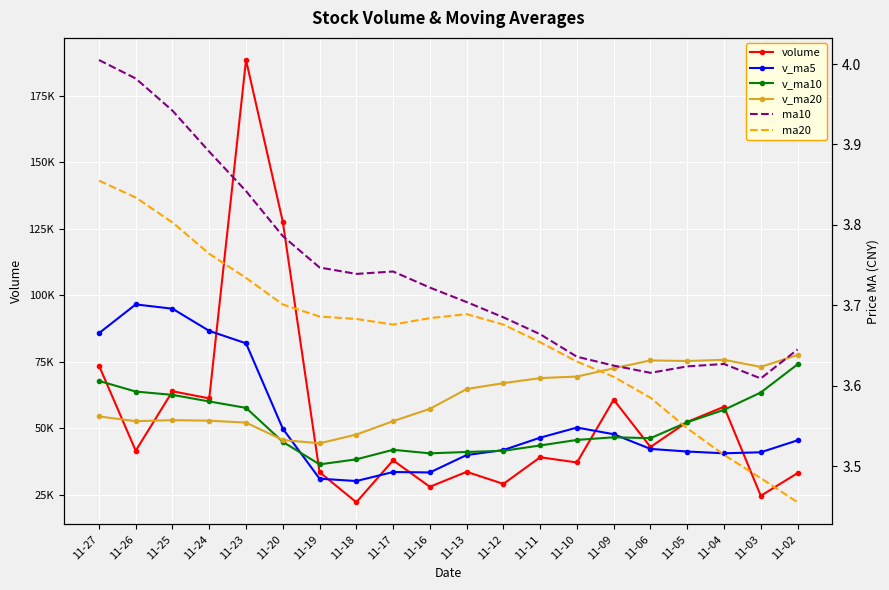

At which label is volume closest to 105310?

11-20